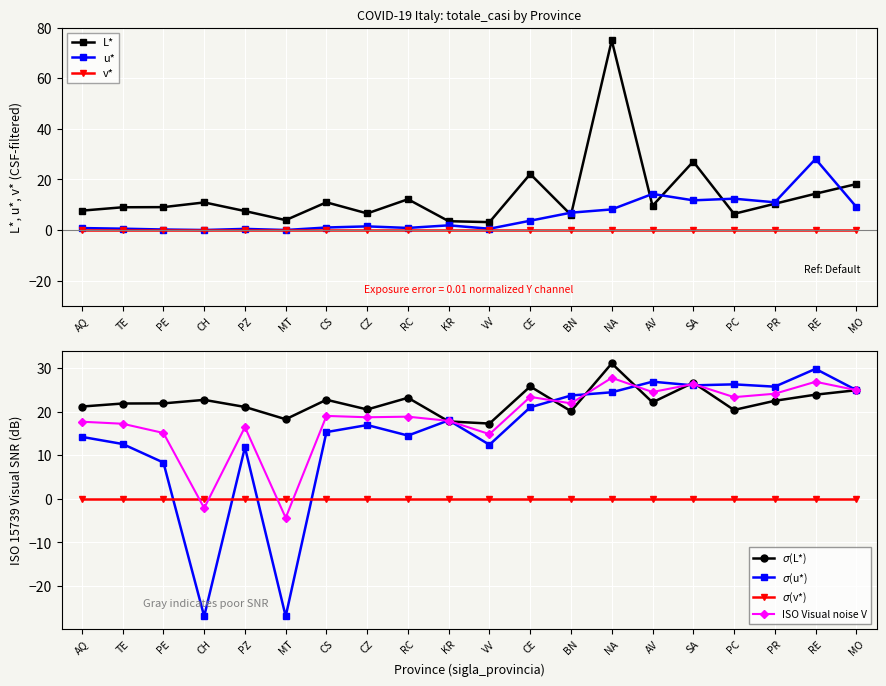

What is the maximum value for u*?

28.1